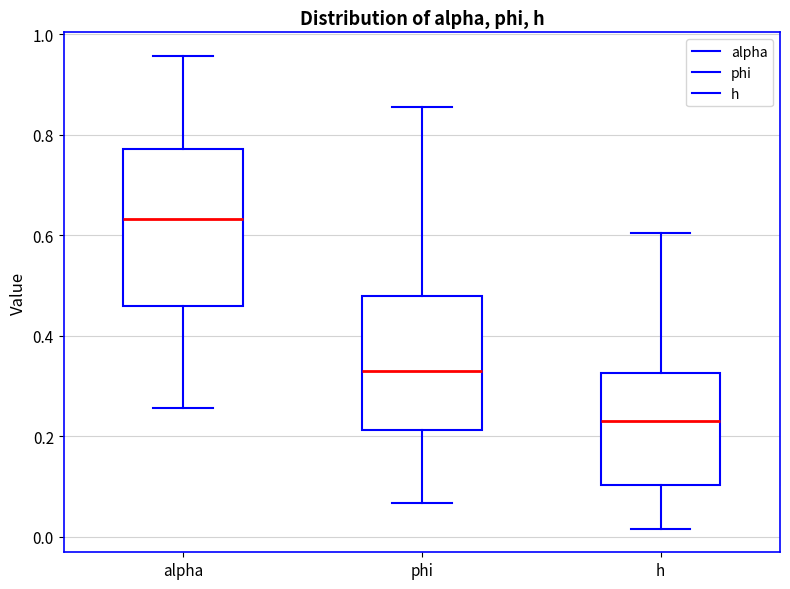

Which box has the highest median line?

alpha